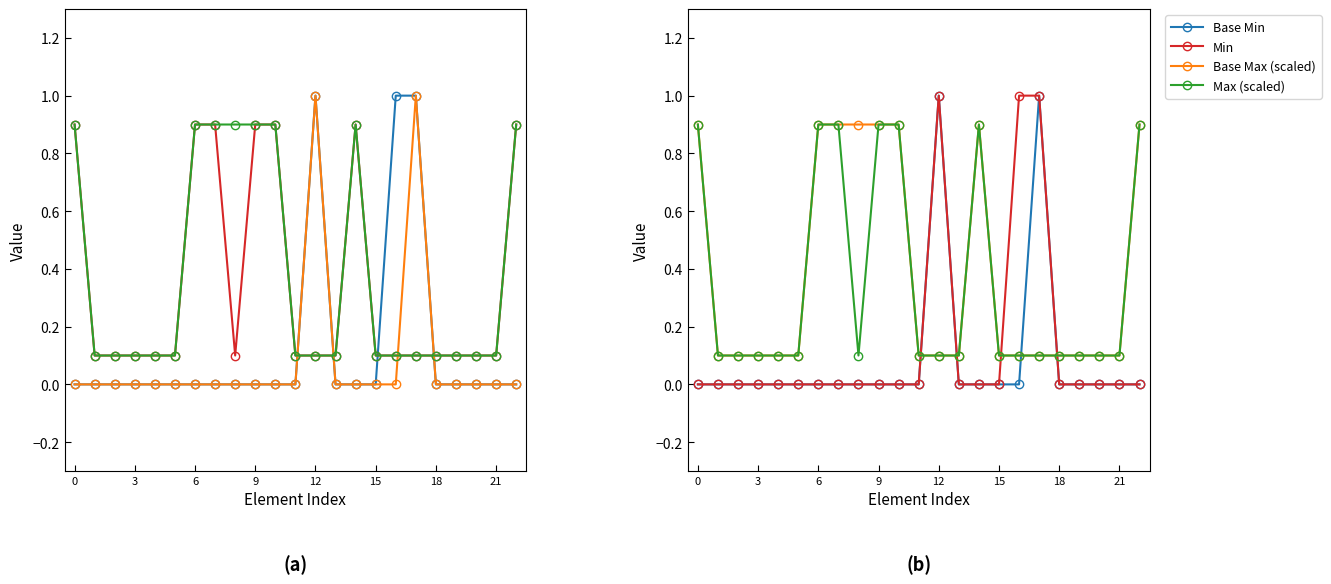

In Max (scaled), how many points are lower than both neighbors (excluding endpoints)?

1